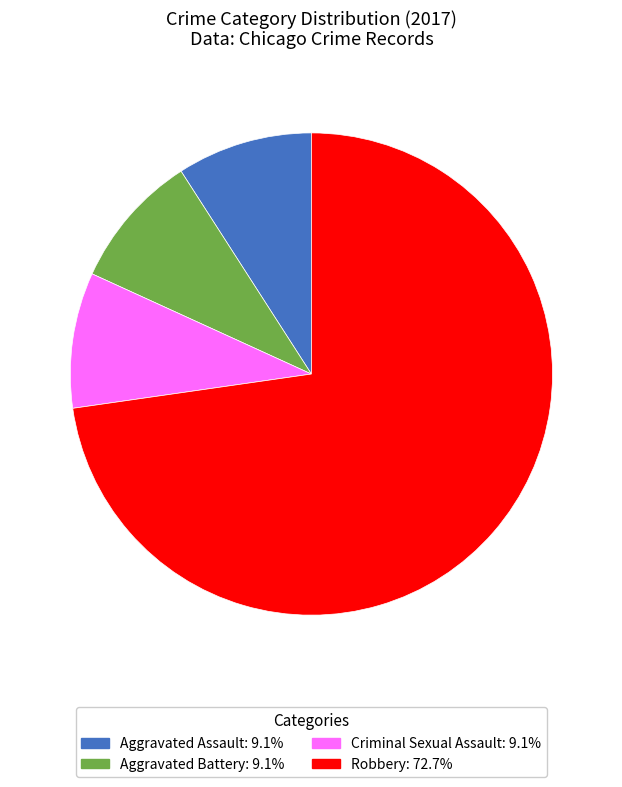

What is the ratio of the value at Robbery: 72.7% to the value at Aggravated Assault: 9.1%?

8.0